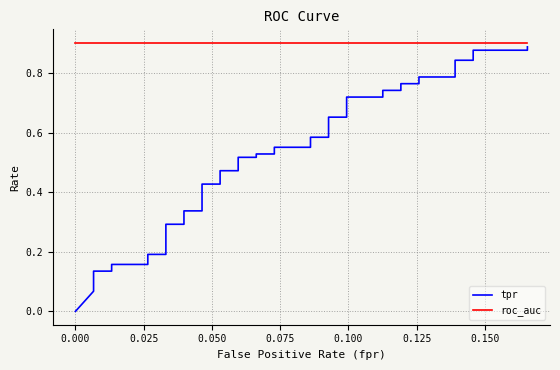

How many categories are shown in the chart?

40